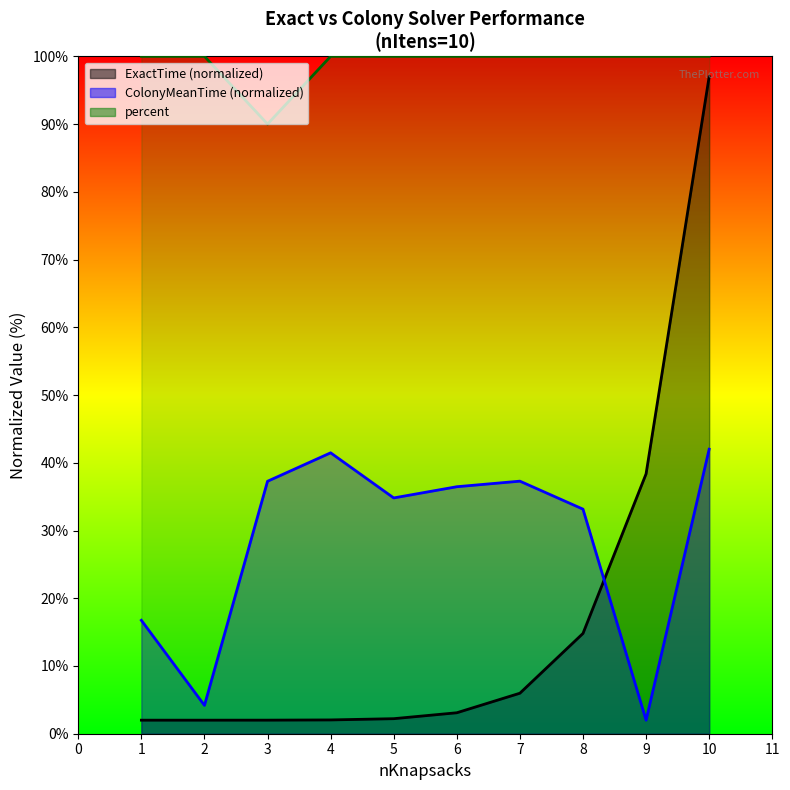

The percent series shows 100.0 at 5. True or false?

True